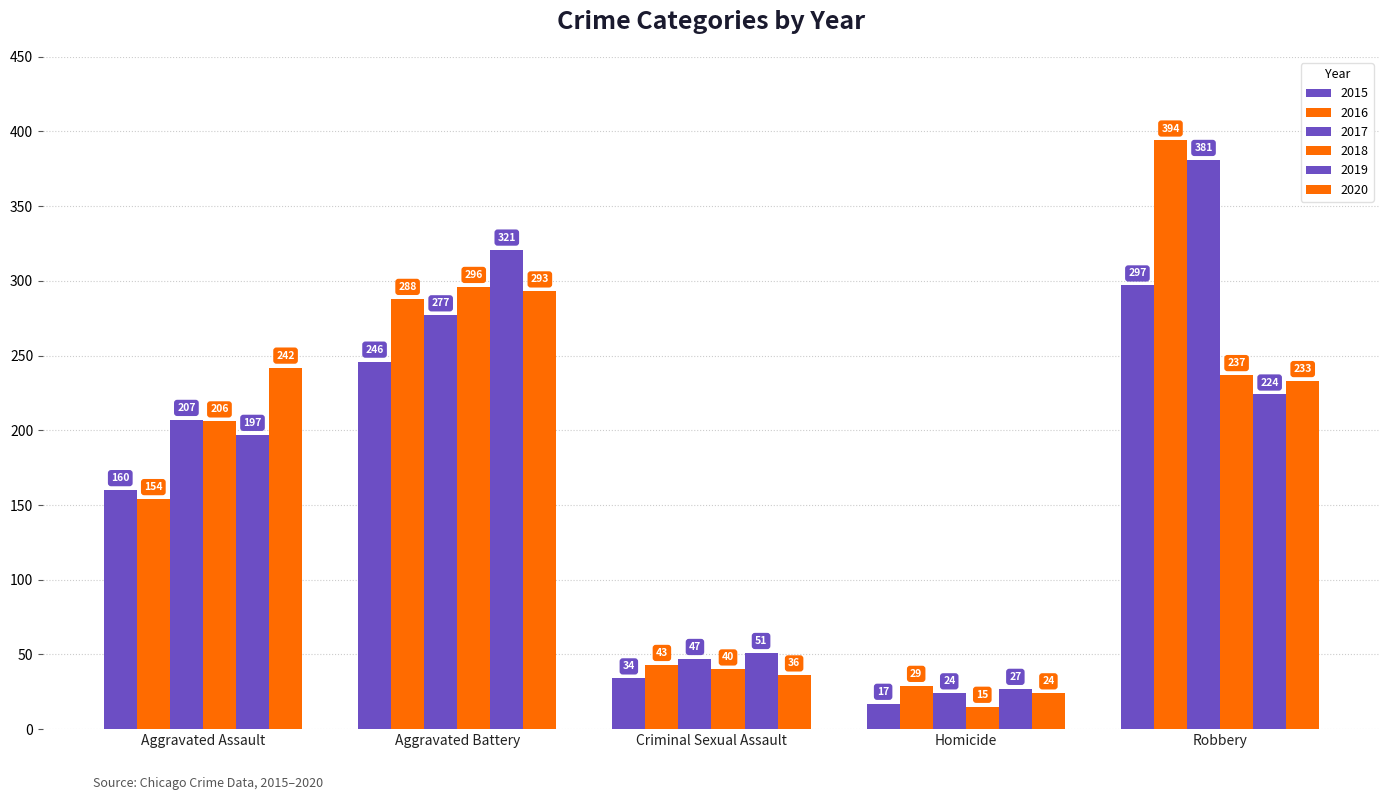

The value of 2020 at Homicide is 24. True or false?

True